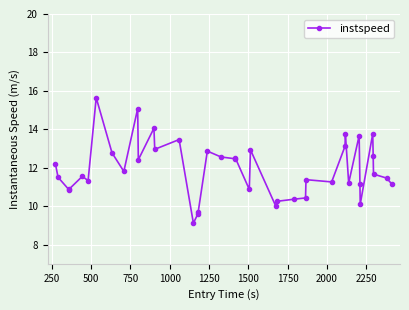

What is the difference between the maximum and minimum values?

6.5